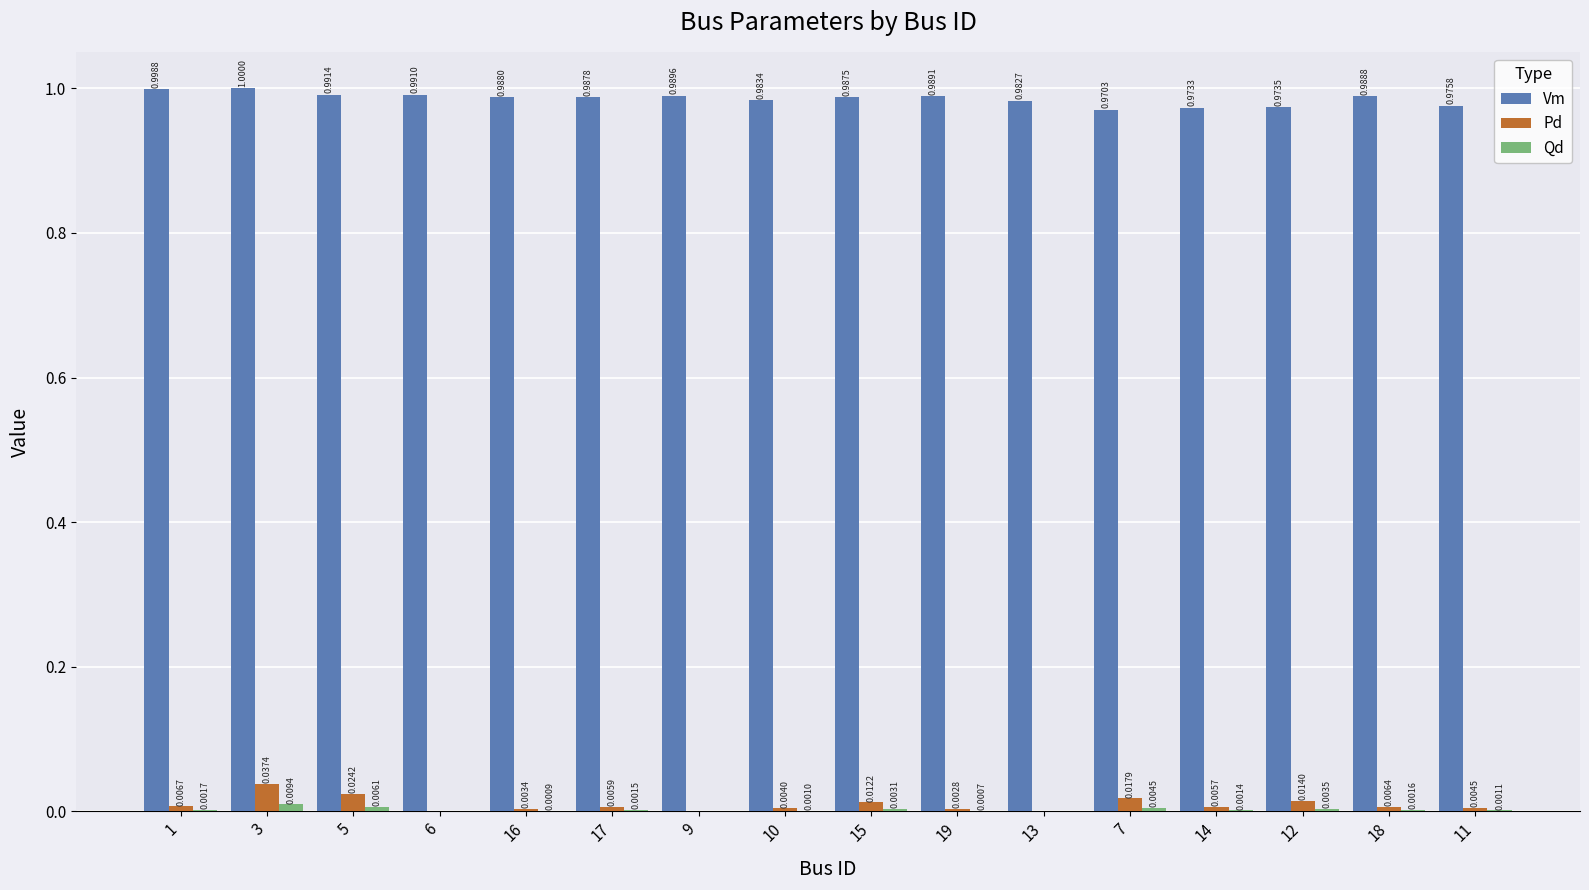

At which label is Vm closest to 0?

7